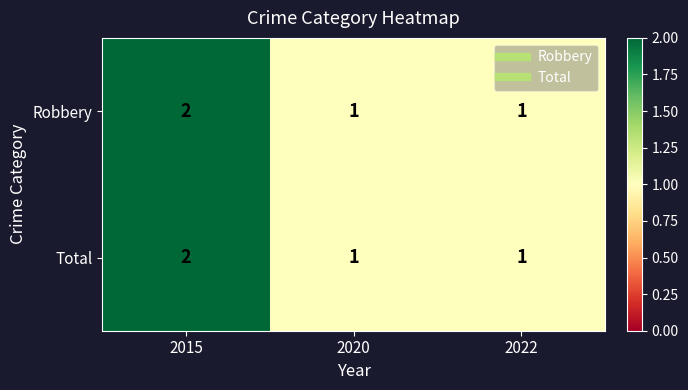

The Total series shows 2 at 2020. True or false?

False